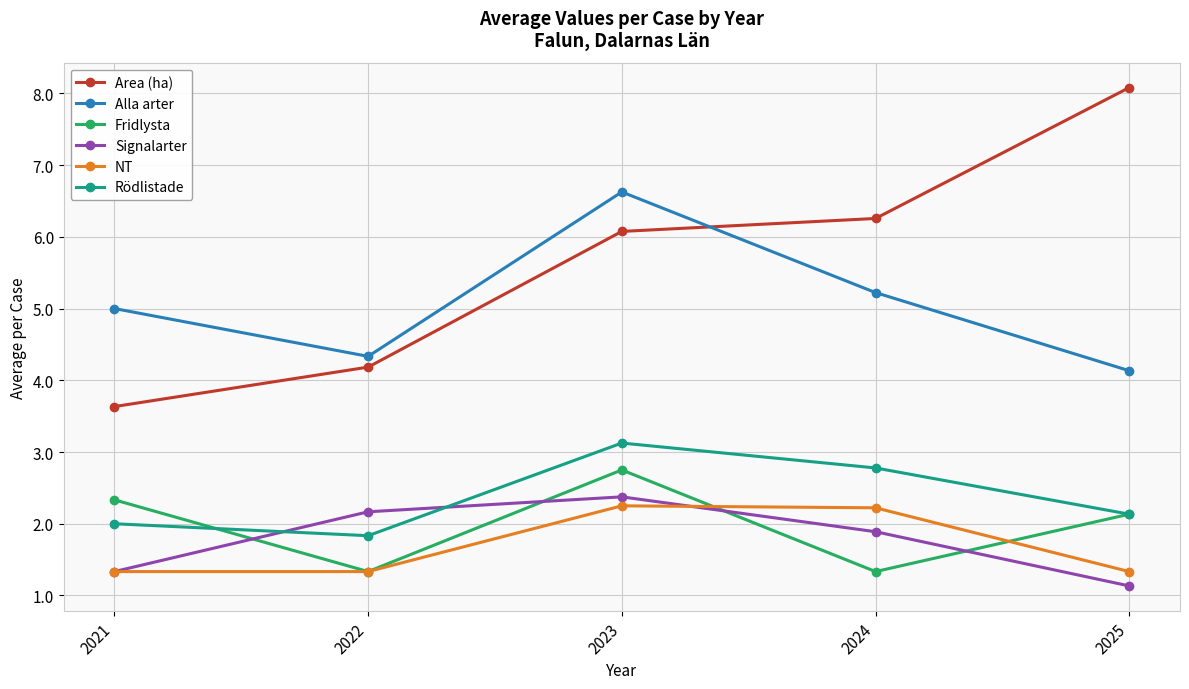

Rank the series at 2023 from highest to lowest value.

Alla arter, Area (ha), Rödlistade, Fridlysta, Signalarter, NT